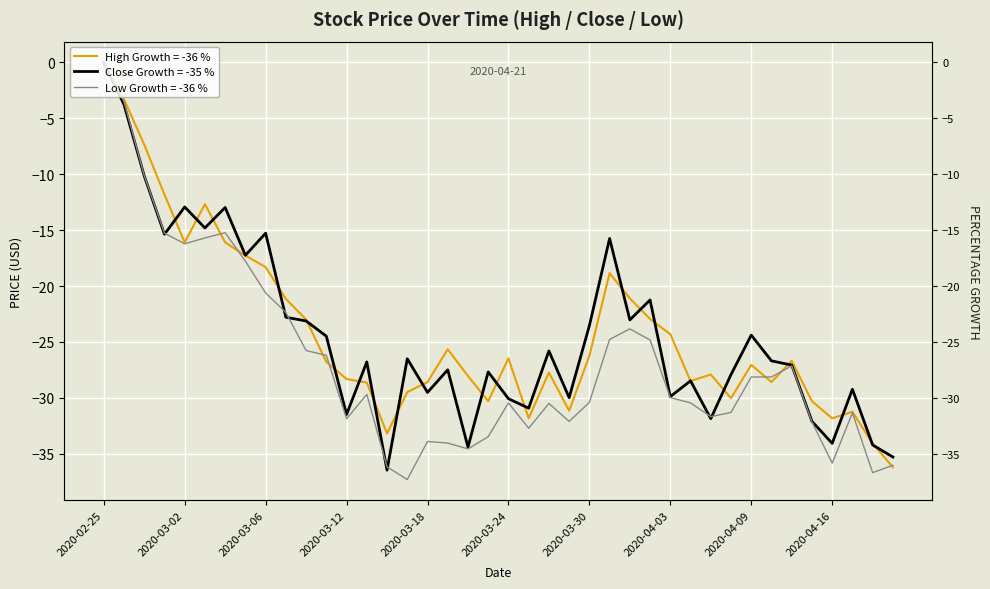

What is the label of the 4th point from the right?

2020-04-16